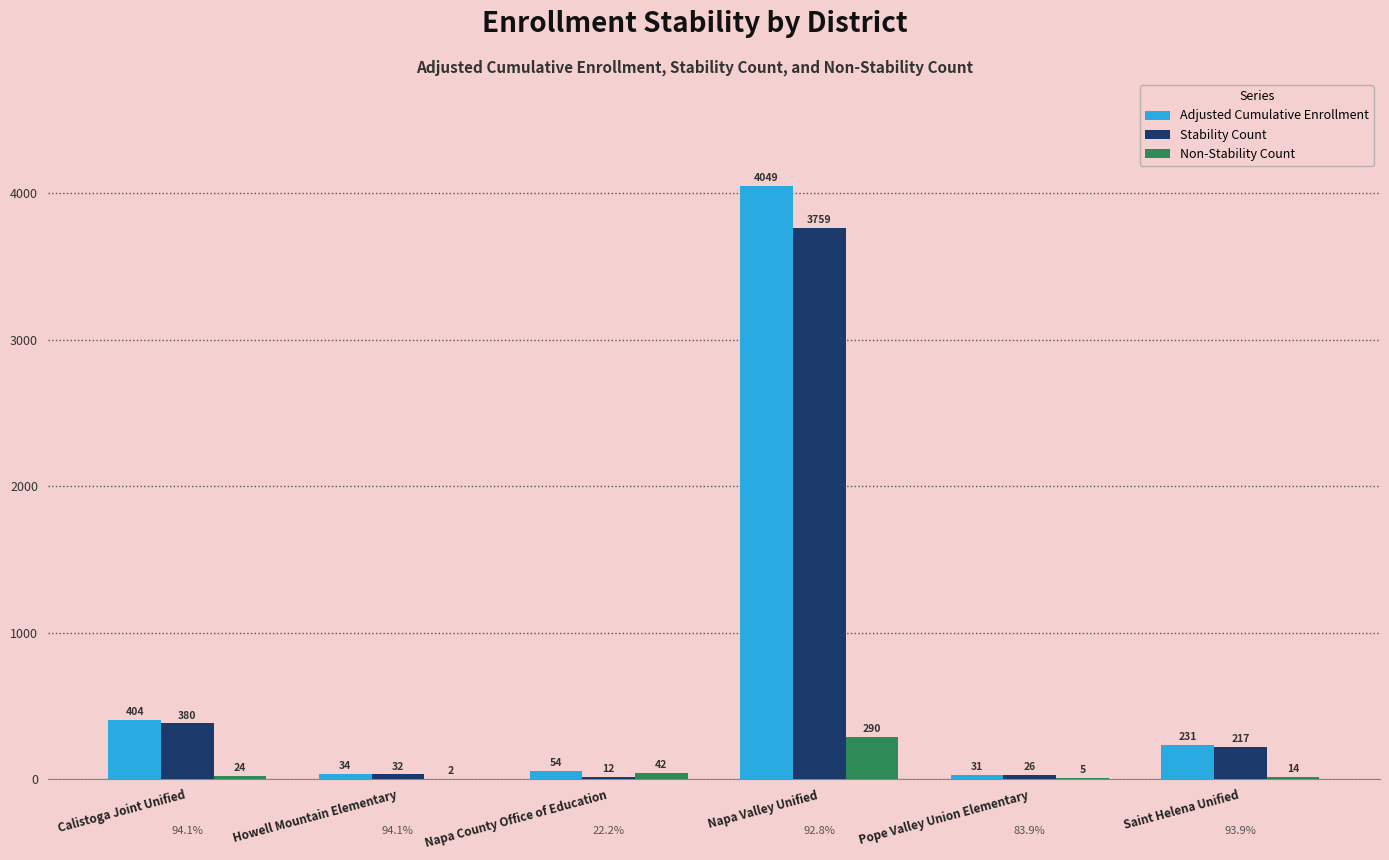

Which series has the largest total across all categories?

Adjusted Cumulative Enrollment